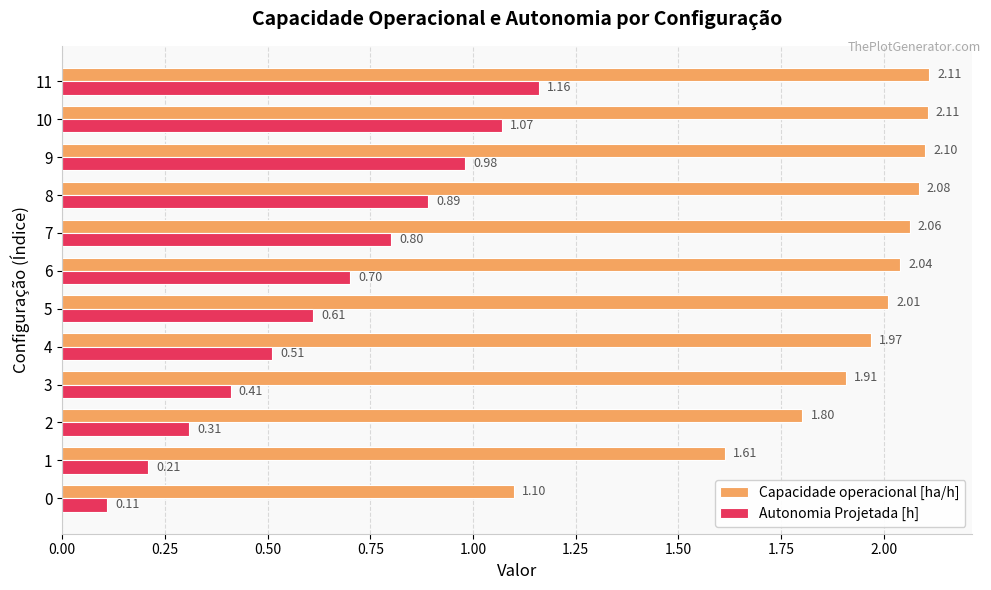

Rank the series by their average value, from lowest to highest.

Autonomia Projetada [h], Capacidade operacional [ha/h]